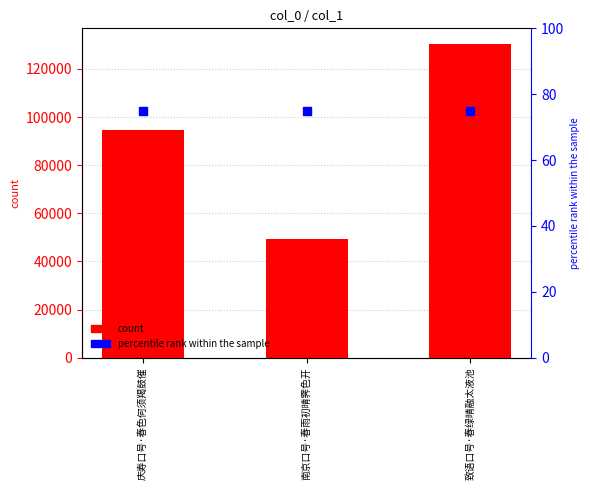

Which series has the largest Y range (max minus min)?

col_0